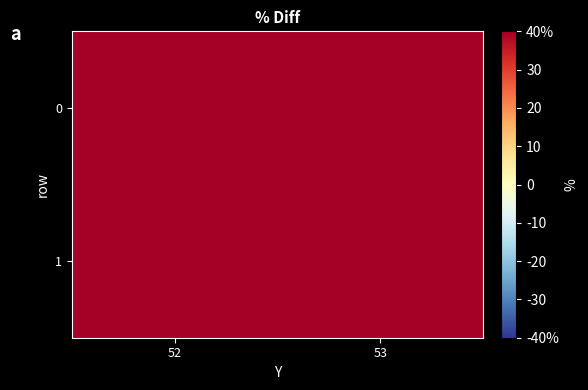

Rank the series at 53 from highest to lowest value.

0, 1